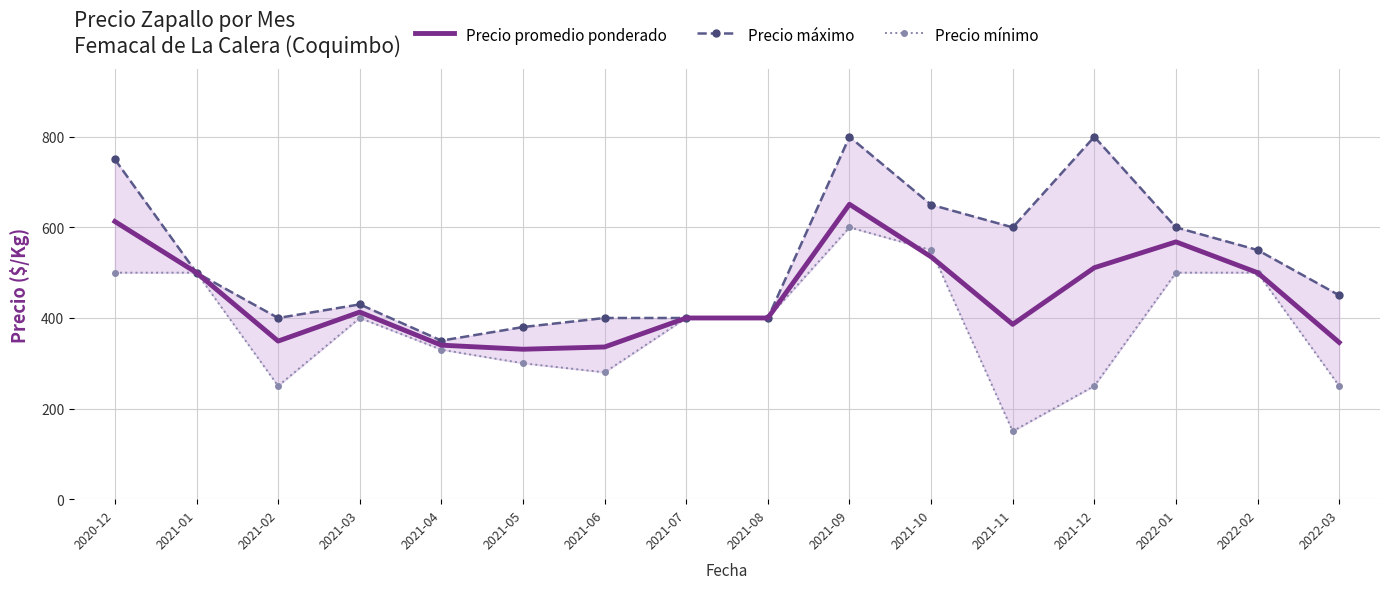

How many lines are shown in the chart?

3